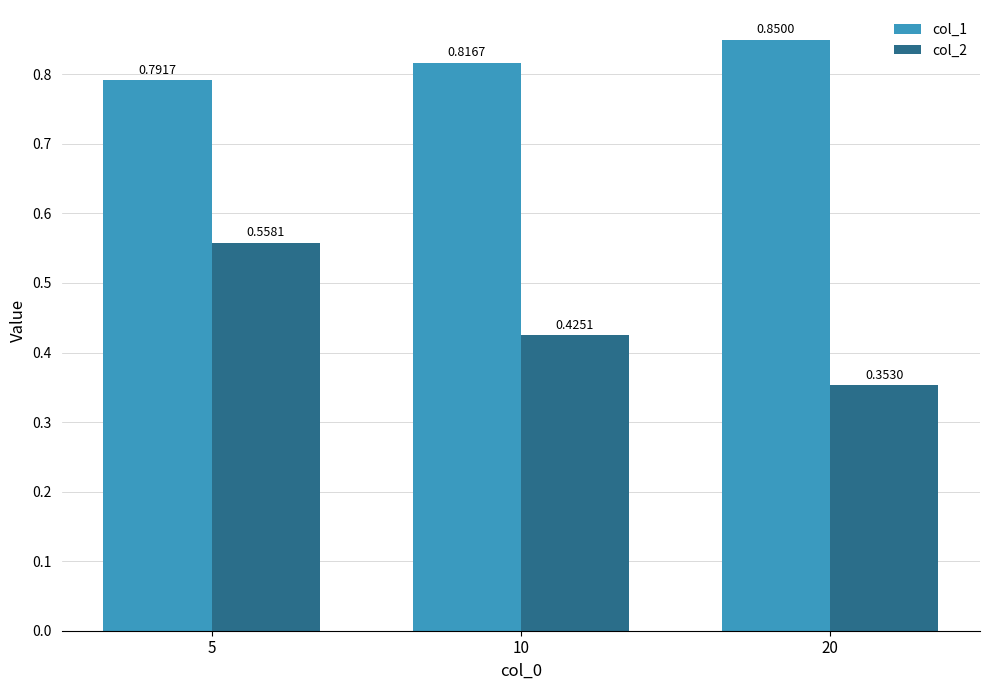

What is the total value across all series at 5?

1.3